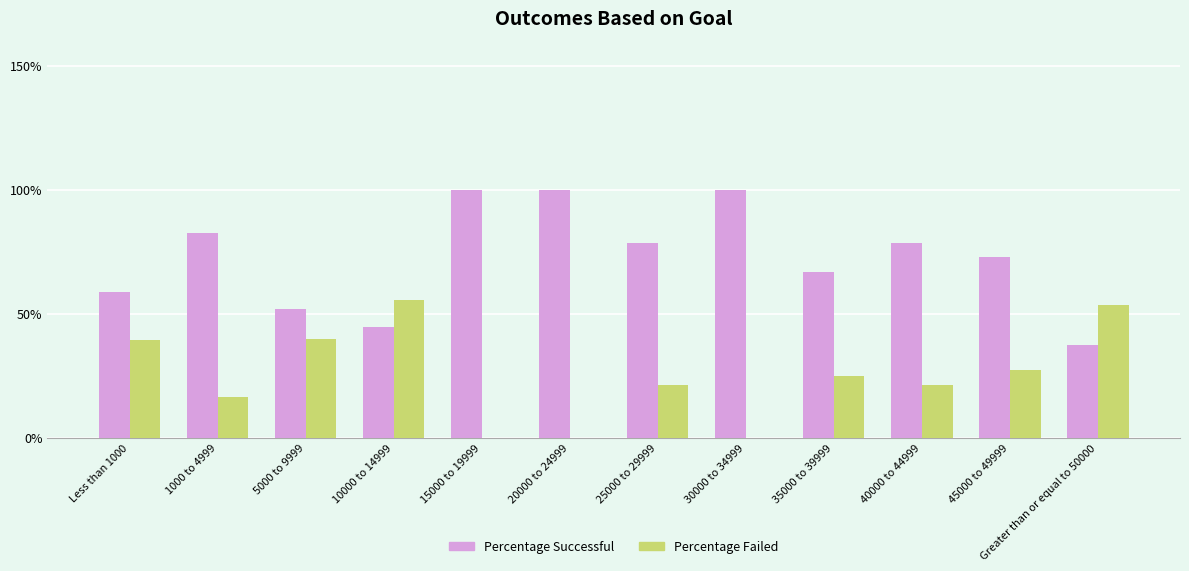

What are all the series names shown in the legend?

Percentage Successful, Percentage Failed